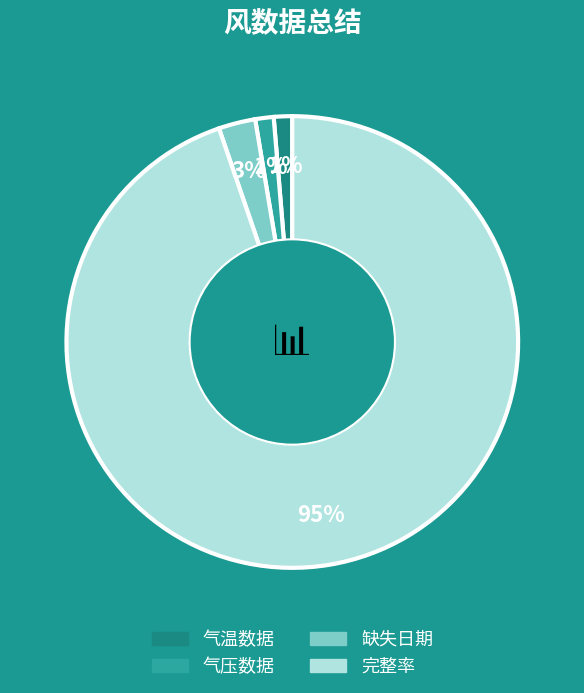

Which has a higher value, 缺失日期 or 气温数据?

缺失日期